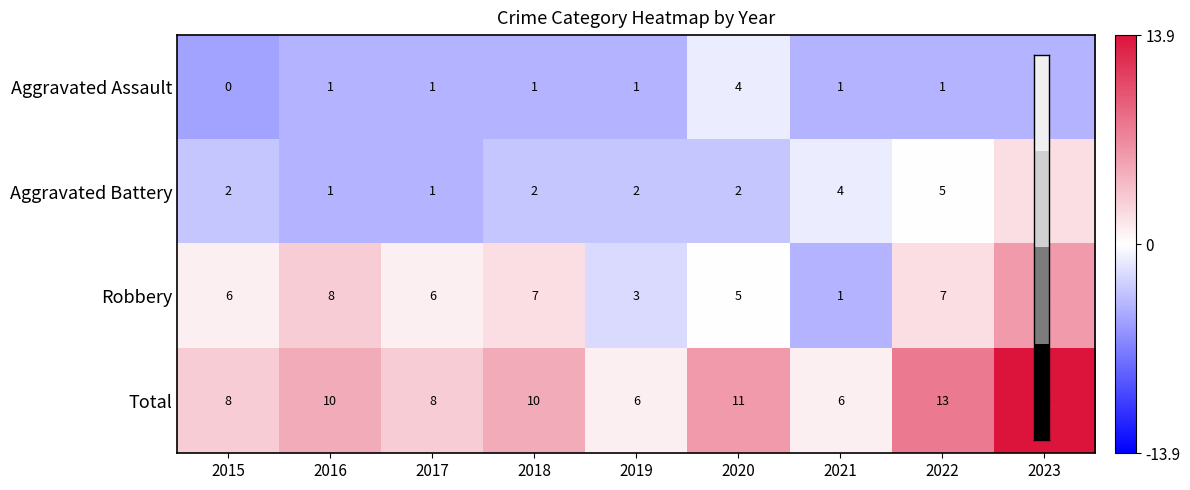

What is the total value across all series at 2015?

16